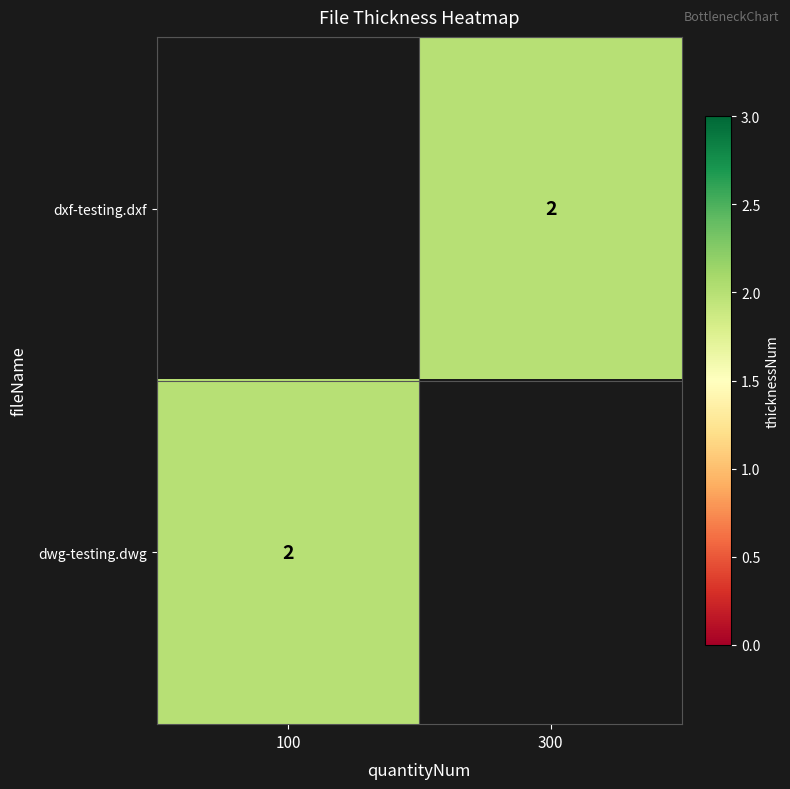

Between 300 and 100, which is larger?

100